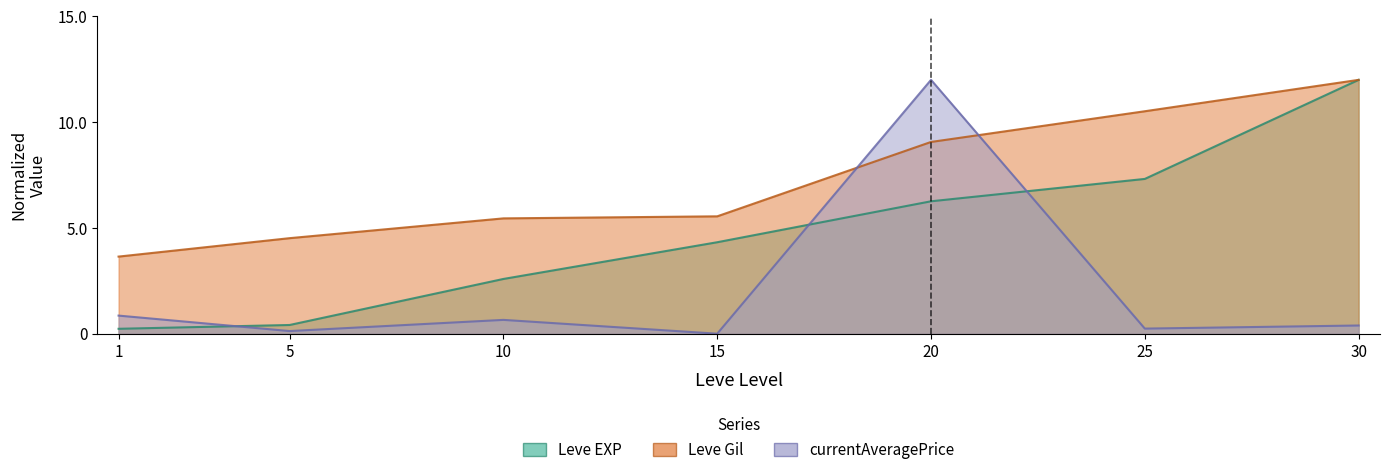

Between 5 and 30, which series saw the biggest shift?

Leve EXP